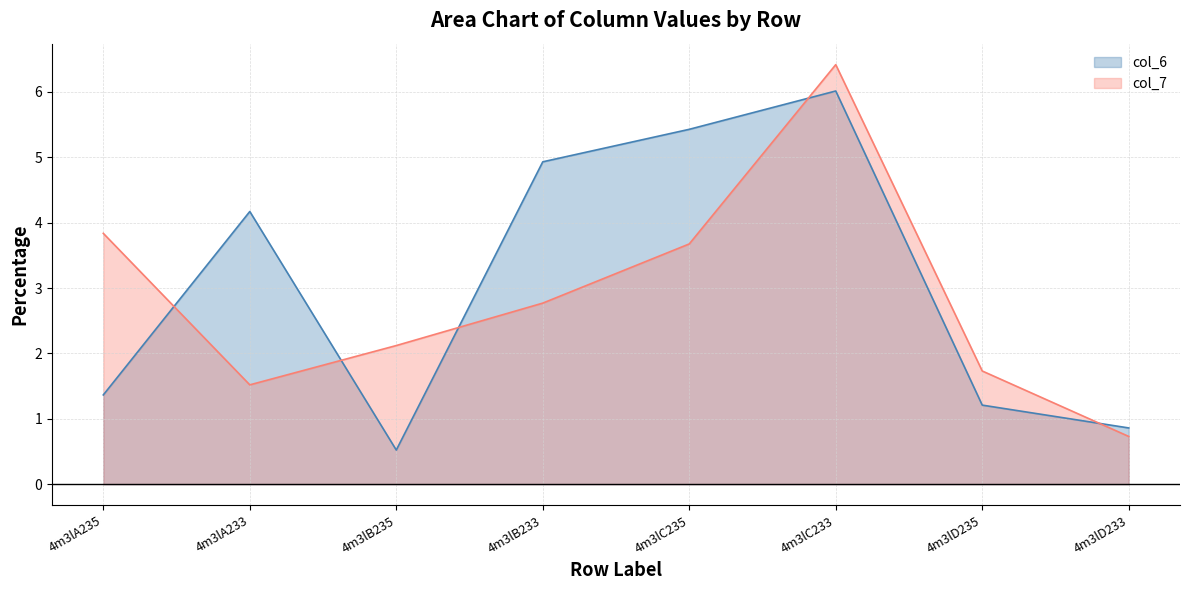

What is the total value across all series at 4m3lD235?

2.9